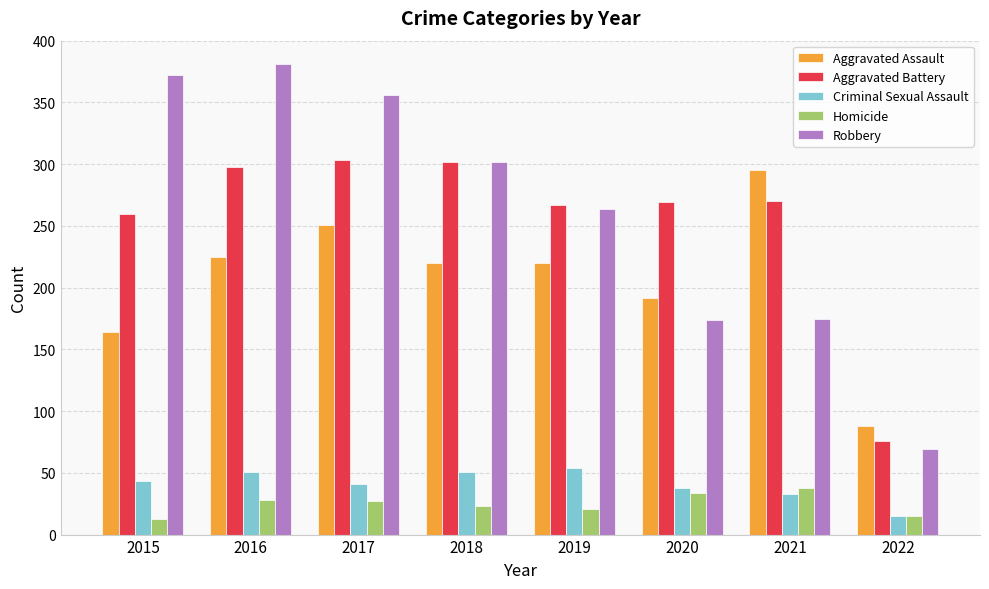

Which label corresponds to the largest value in the chart?

2016